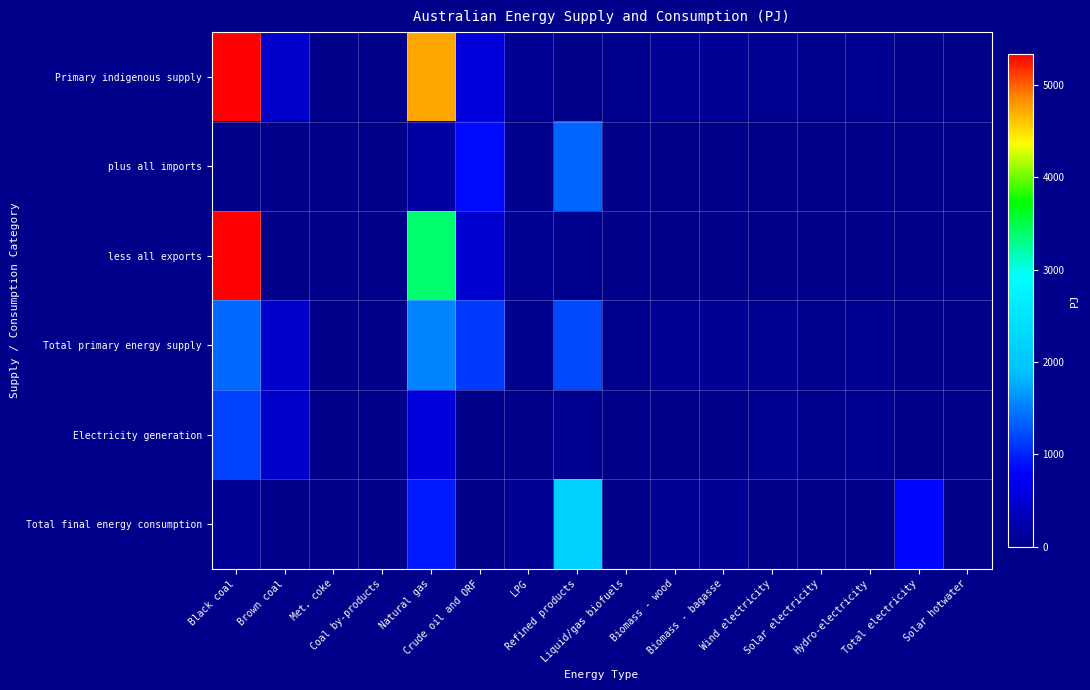

What is the total value across all series at Black coal?

25805.2